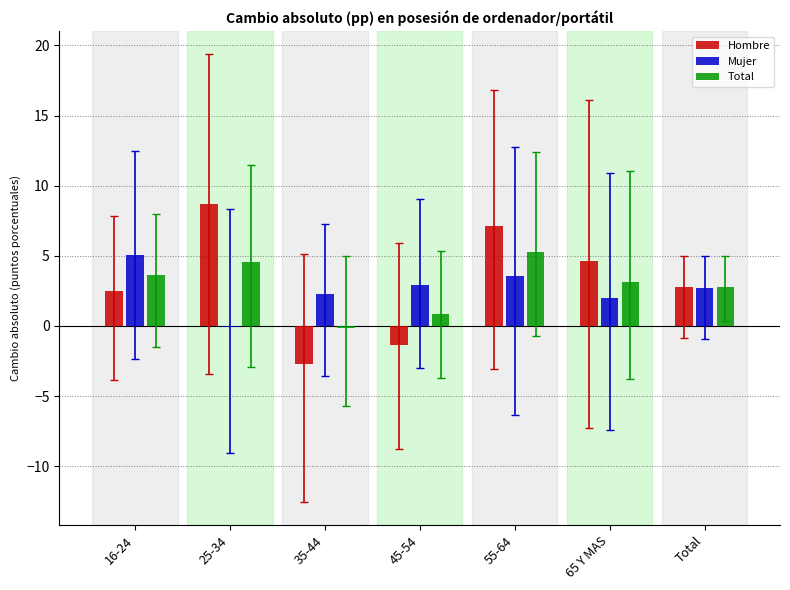

How many groups of bars are there?

7